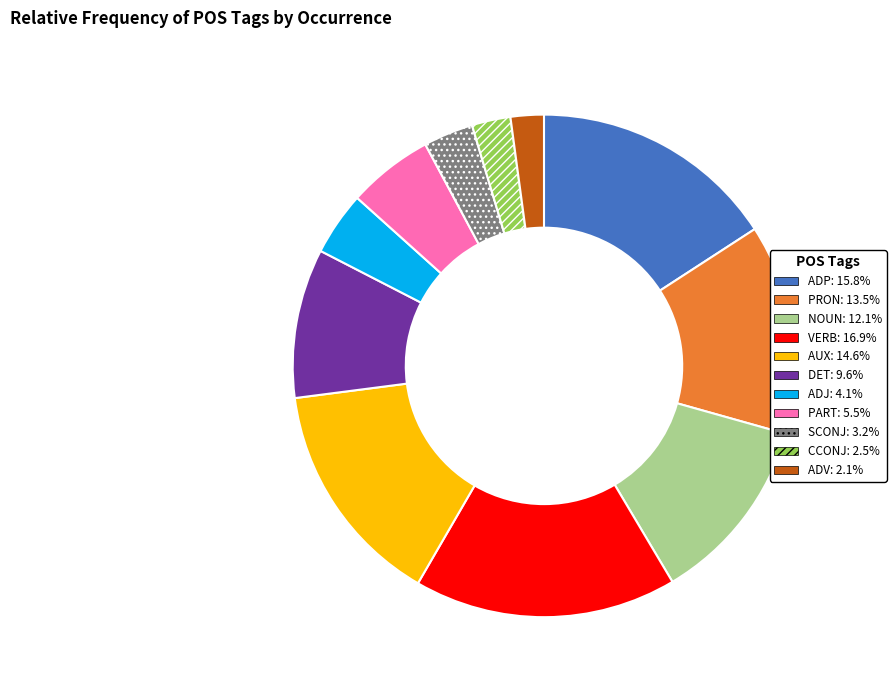

Is there any slice that represents more than half of the pie?

No